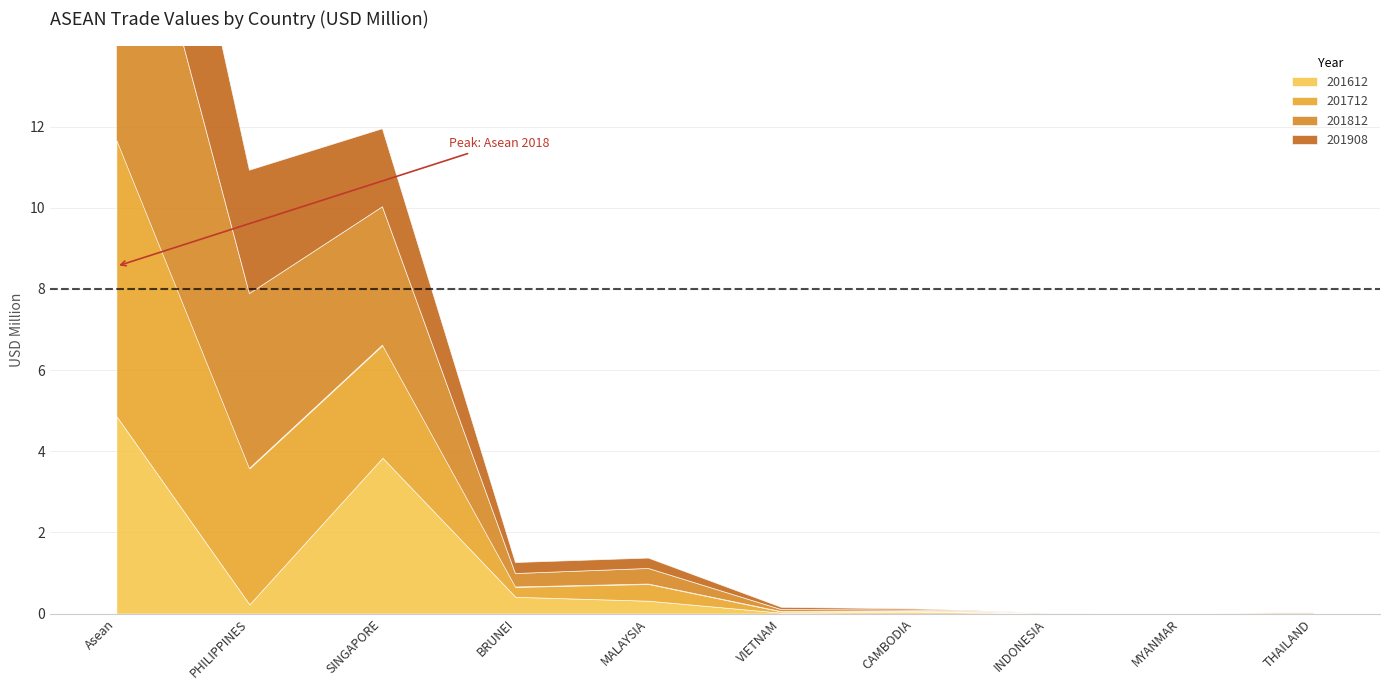

Reading left to right, extract all data points from this chart.

201612: Asean=4.9	PHILIPPINES=0.2	SINGAPORE=3.8	BRUNEI=0.4	MALAYSIA=0.3	VIETNAM=0.0	CAMBODIA=0.0	INDONESIA=0.0	MYANMAR=0.0	THAILAND=0.0
201712: Asean=6.8	PHILIPPINES=3.3	SINGAPORE=2.8	BRUNEI=0.2	MALAYSIA=0.4	VIETNAM=0.0	CAMBODIA=0.0	INDONESIA=0.0	MYANMAR=0.0	THAILAND=0.0
201812: Asean=8.6	PHILIPPINES=4.3	SINGAPORE=3.4	BRUNEI=0.3	MALAYSIA=0.4	VIETNAM=0.1	CAMBODIA=0.0	INDONESIA=0.0	MYANMAR=0.0	THAILAND=0.0
201908: Asean=5.6	PHILIPPINES=3.0	SINGAPORE=1.9	BRUNEI=0.3	MALAYSIA=0.3	VIETNAM=0.1	CAMBODIA=0.0	INDONESIA=0.0	MYANMAR=0.0	THAILAND=0.0